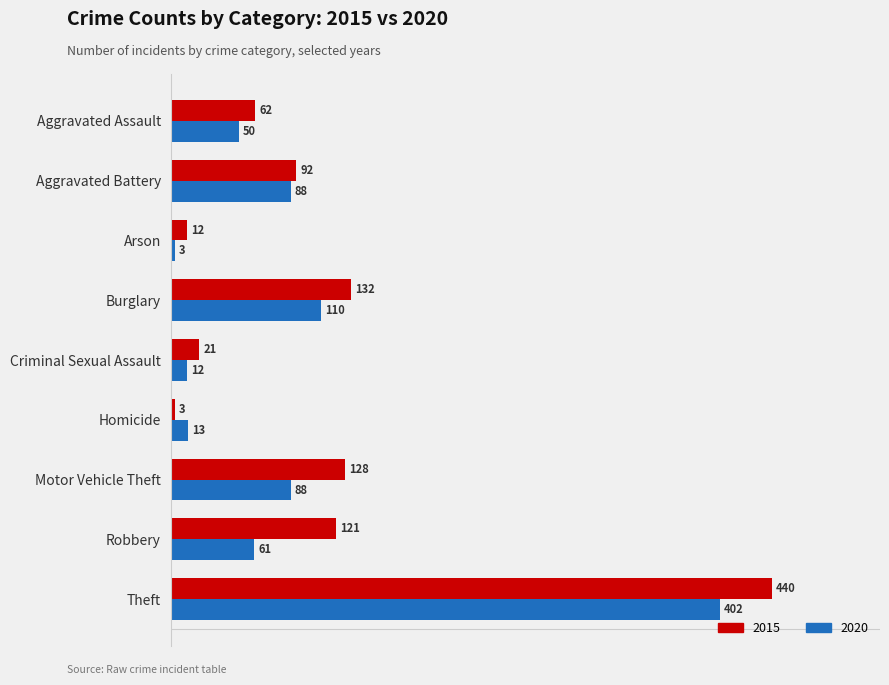

Rank the series by their maximum value, from lowest to highest.

2020, 2015